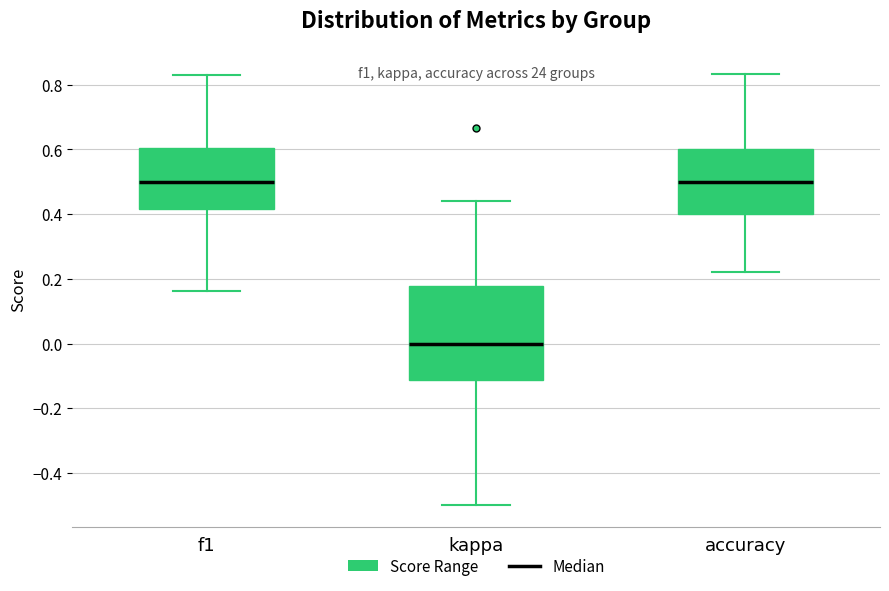

Where is the lower edge of the box for accuracy on the y-axis? The values are not printed on the chart, so give them approximately, as read against the axis.

0.40